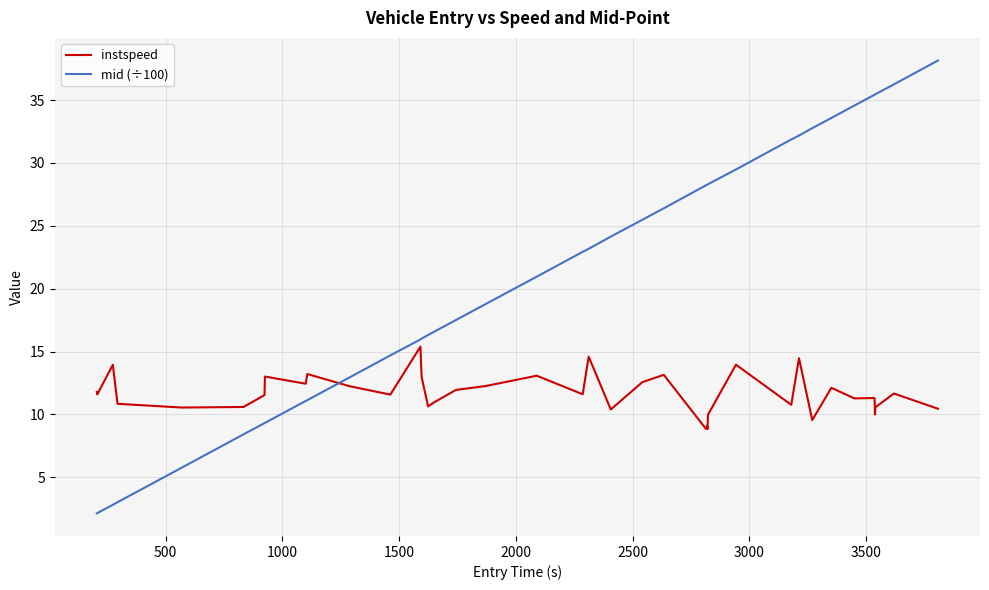

Rank the series by their maximum value, from highest to lowest.

mid (÷100), instspeed